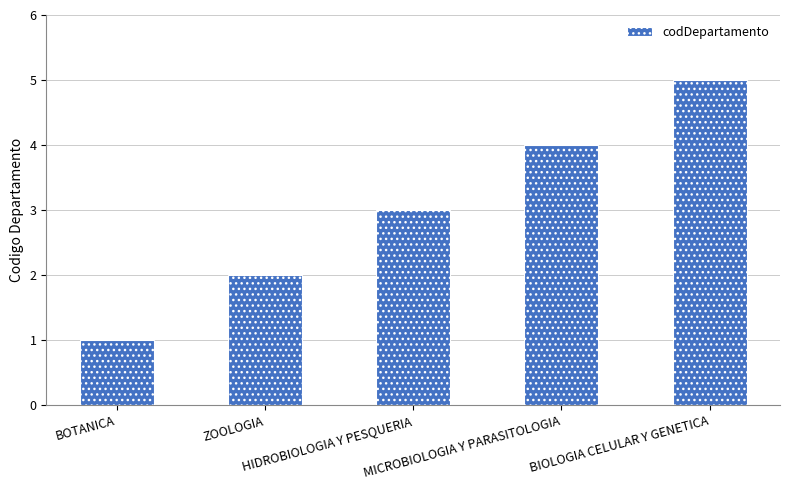

What is the smallest value displayed?

1